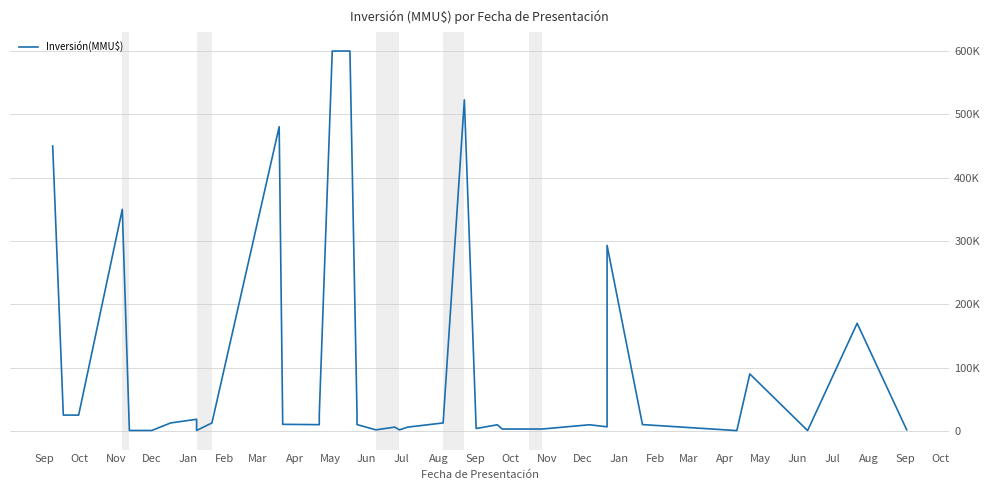

Count the number of values greater than 10400.

19